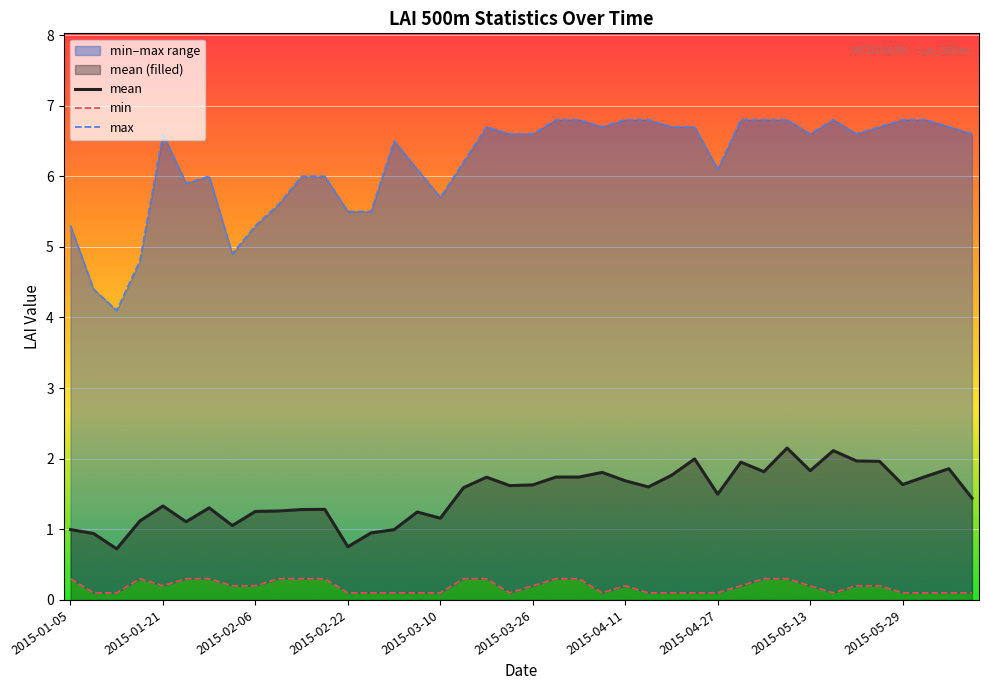

The mean series shows 0.7 at 26. True or false?

False